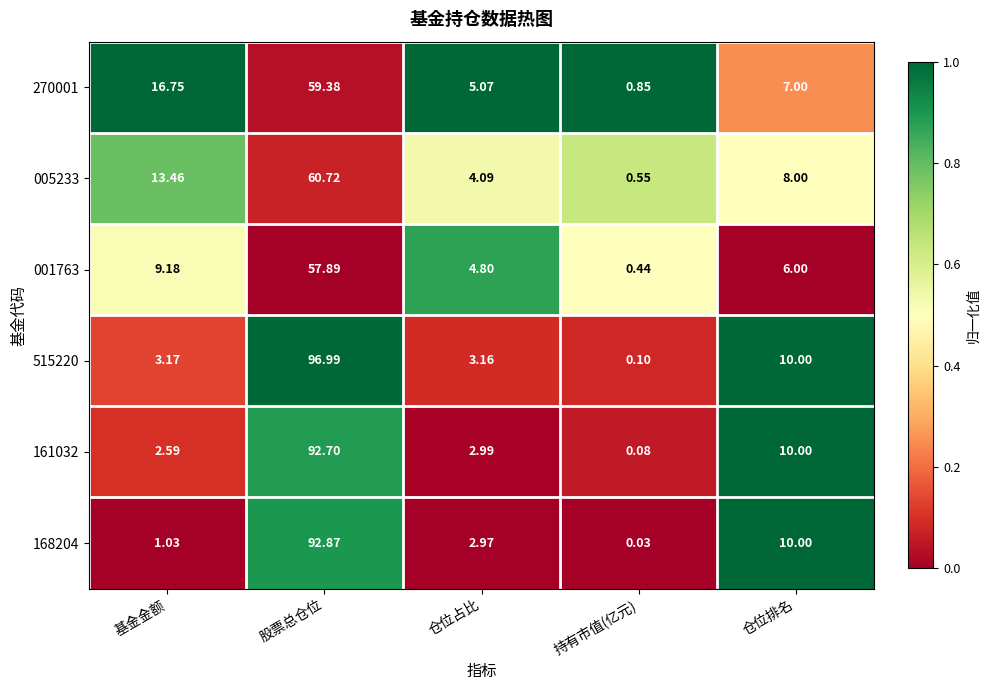

At which category does the chart reach its peak across all series?

股票总仓位